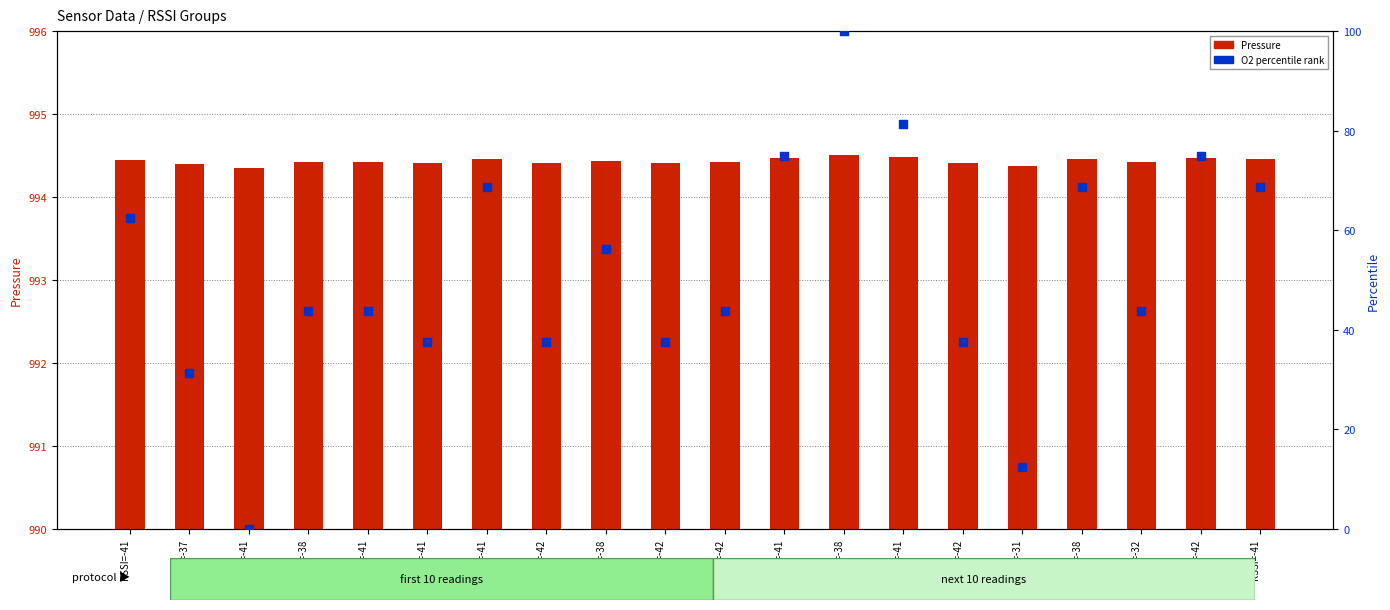

Which series contains the lowest Y value?

O2 (normalized %)